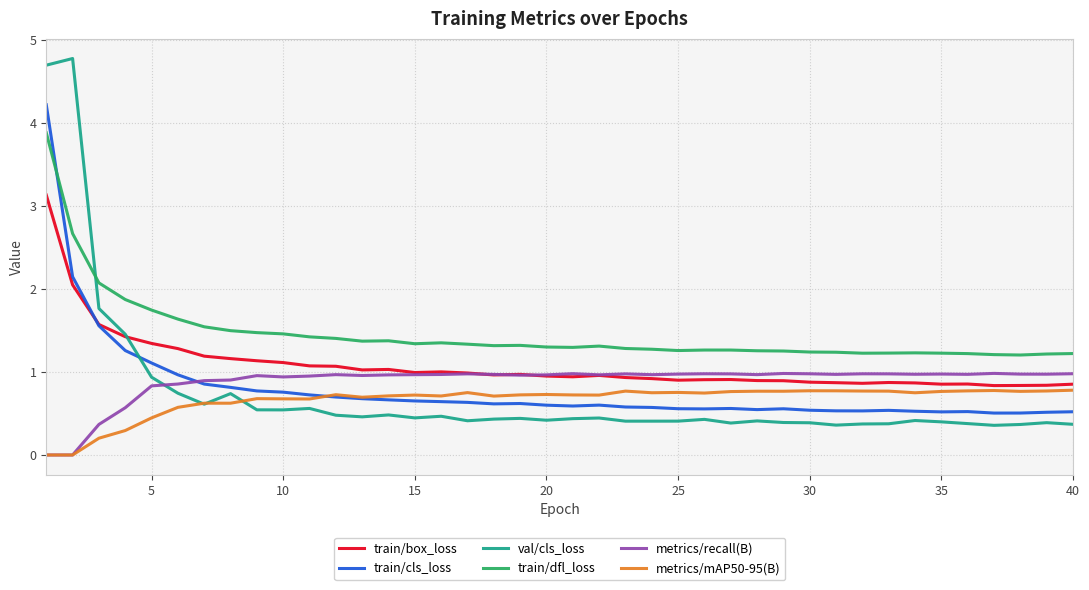

After their last crossing, which series has the higher values: train/box_loss or val/cls_loss?

train/box_loss